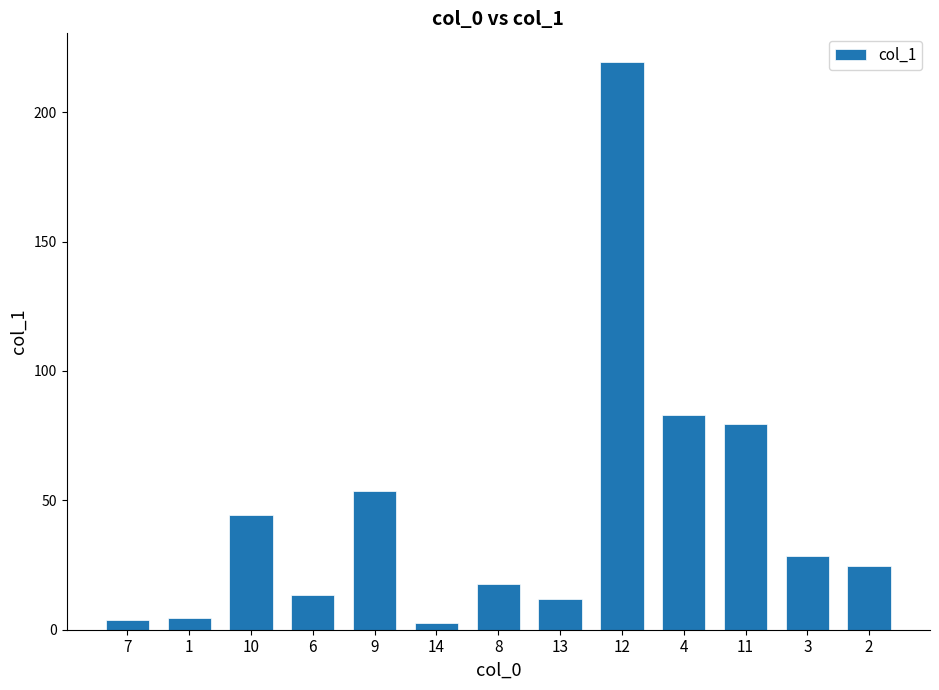

True or false: the data shows 79.5 at 11.

True